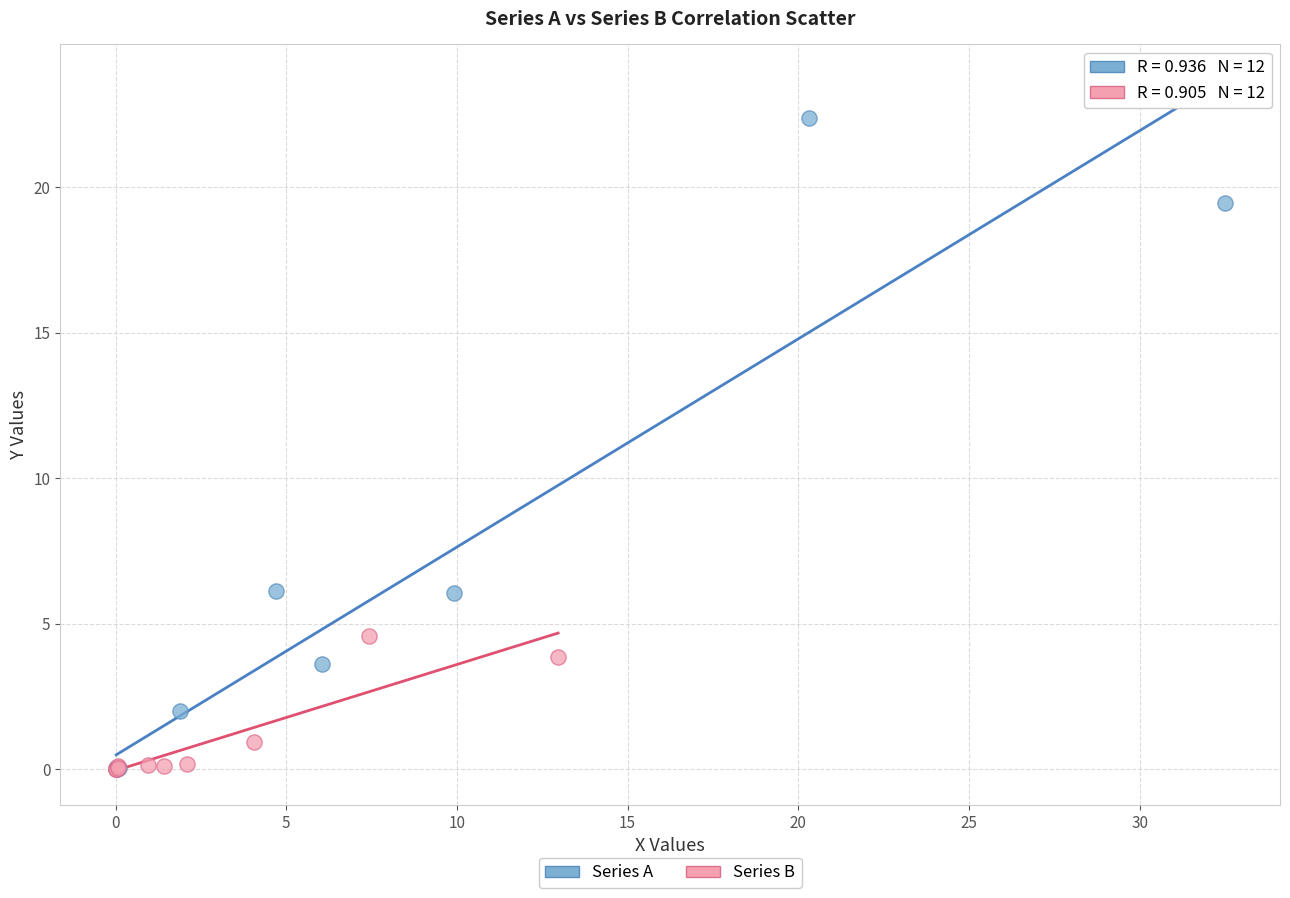

Which series contains the highest Y value?

Series A